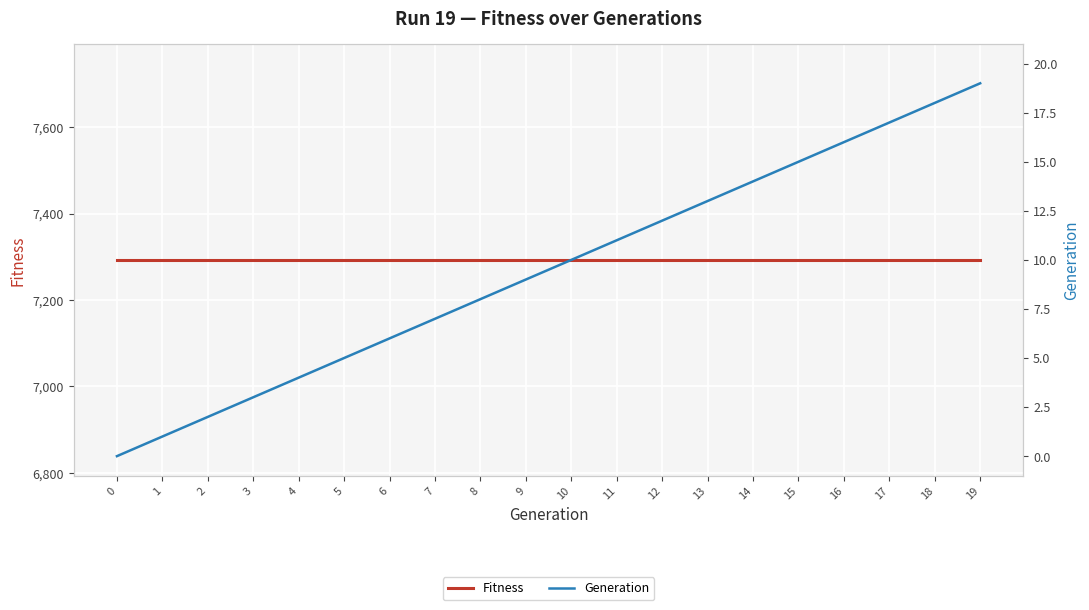

Between 7 and 16, which is larger?

7